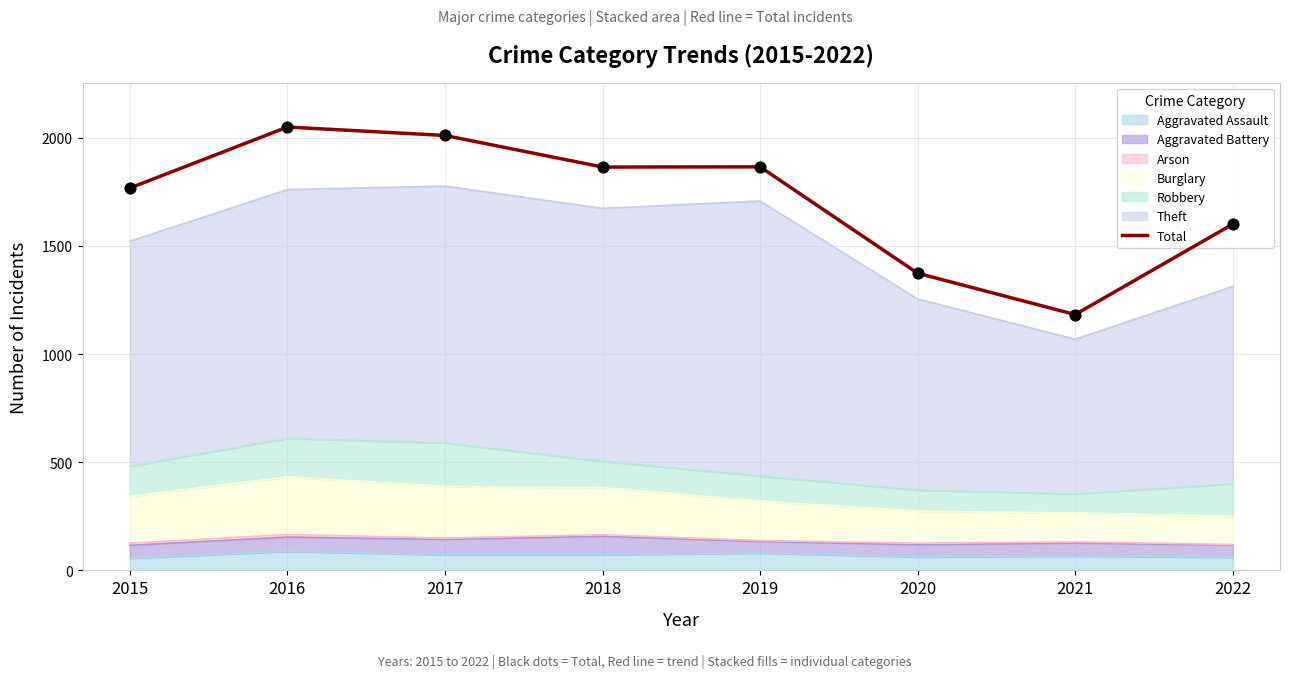

Between 2018 and 2020, which is larger?

2018